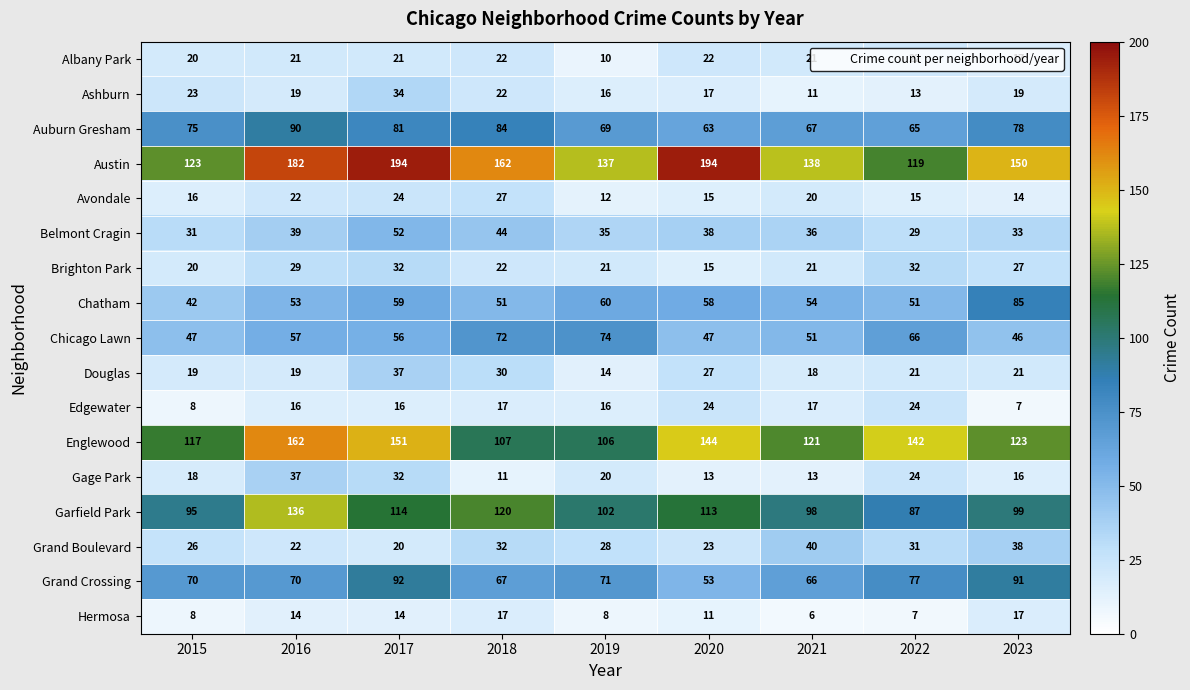

What is the average value of the Englewood series?

130